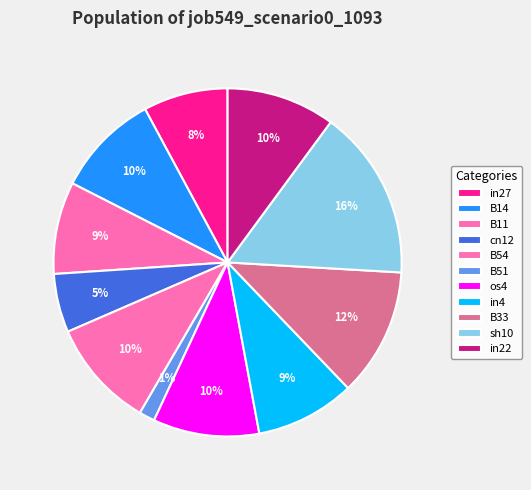

Does sh10 represent more than half of the total?

No